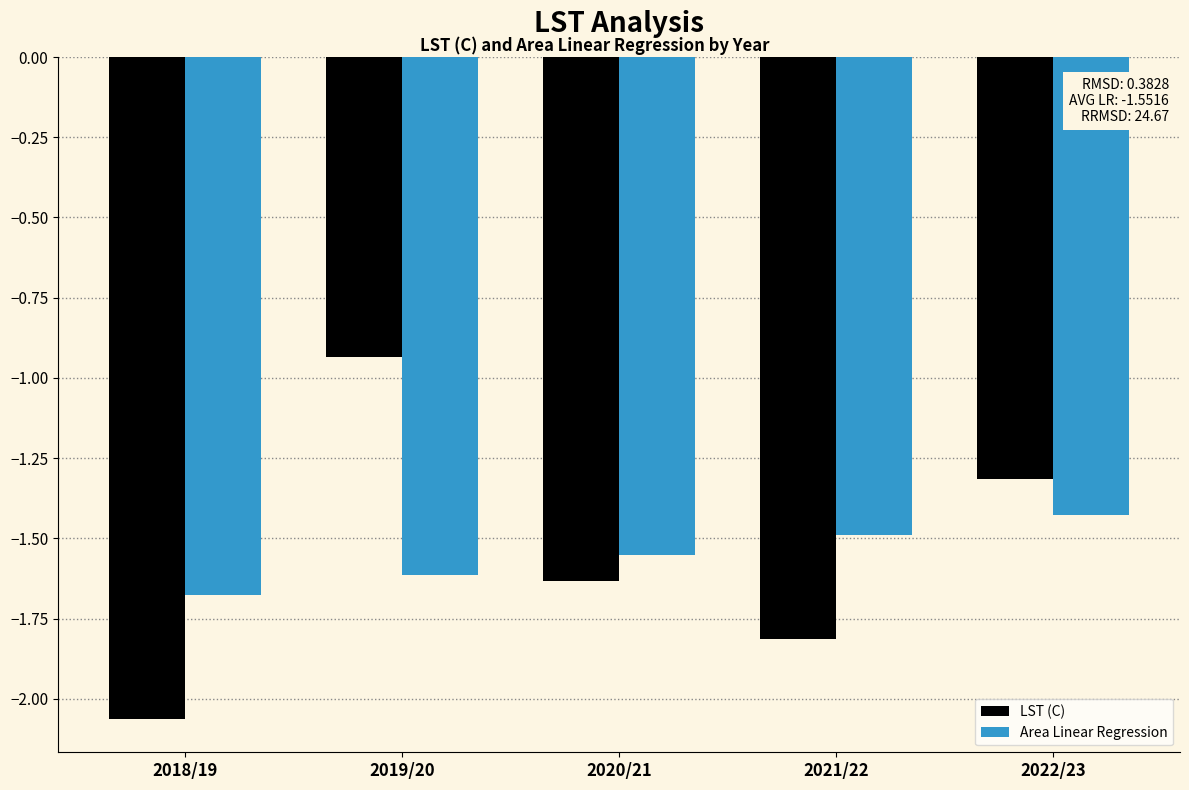

Between 2018/19 and 2019/20, which series saw the biggest shift?

LST (C)